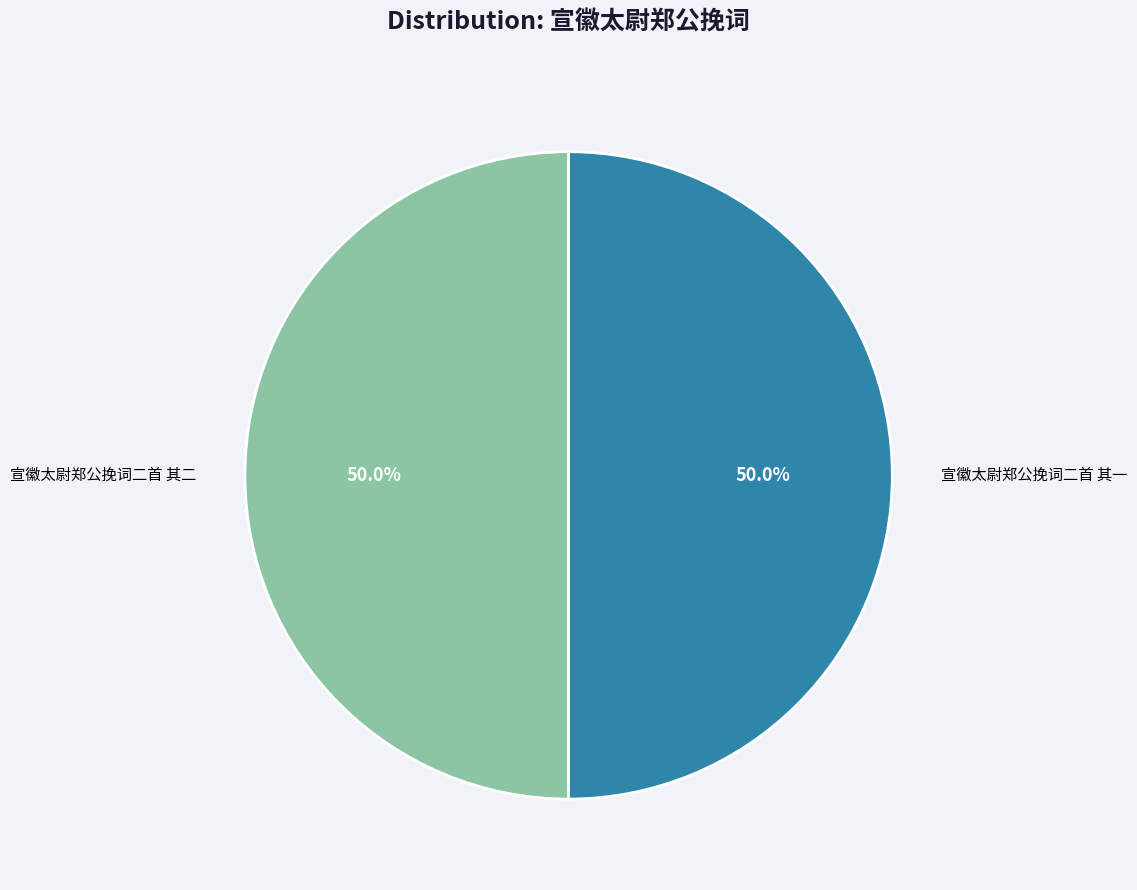

How many segments does this pie chart have?

2